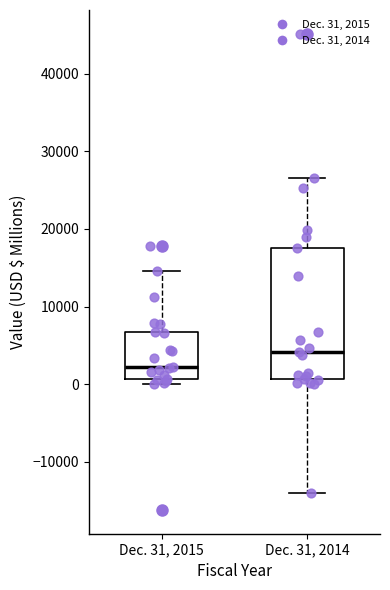

Comparing the boxes themselves (not the whiskers), which one is the tallest?

Dec. 31, 2014